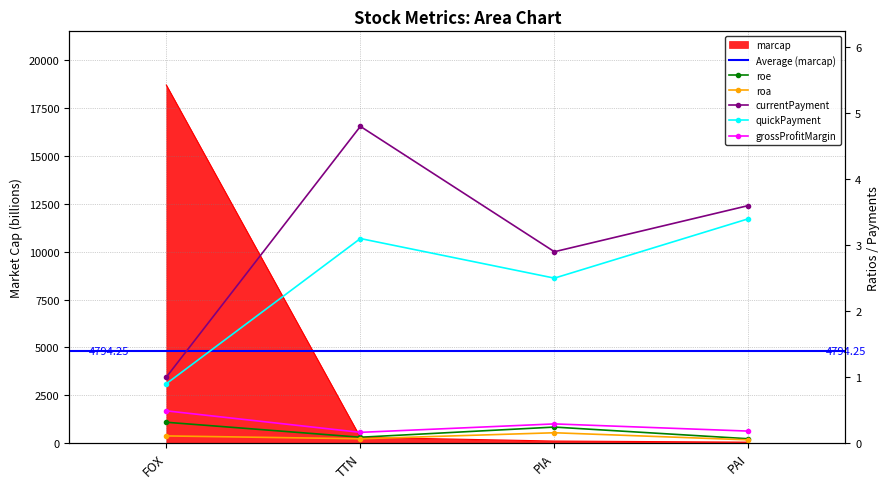

What is the difference between the maximum and minimum values in the marcap series?

18659.0